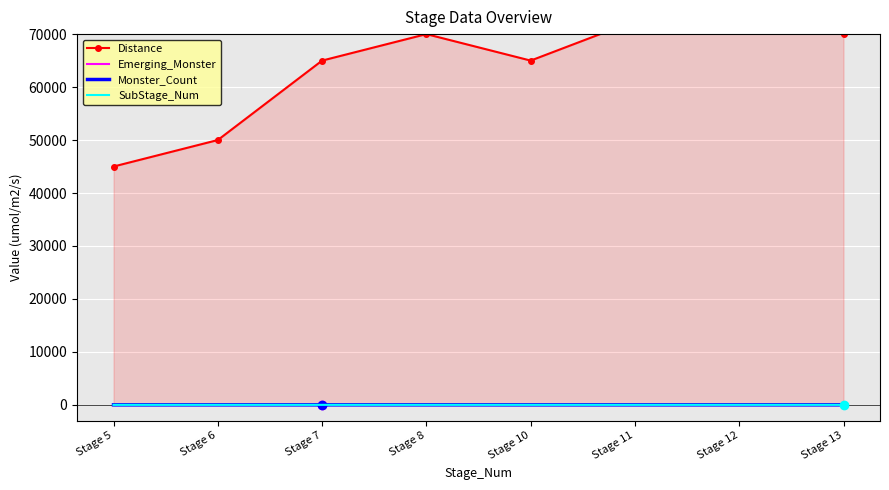

At how many categories does at least one series exceed 17796?

8